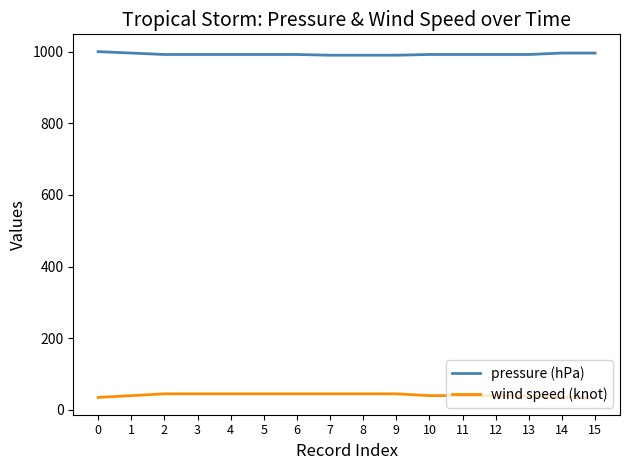

The value of pressure (hPa) at 0 is 1000. True or false?

True